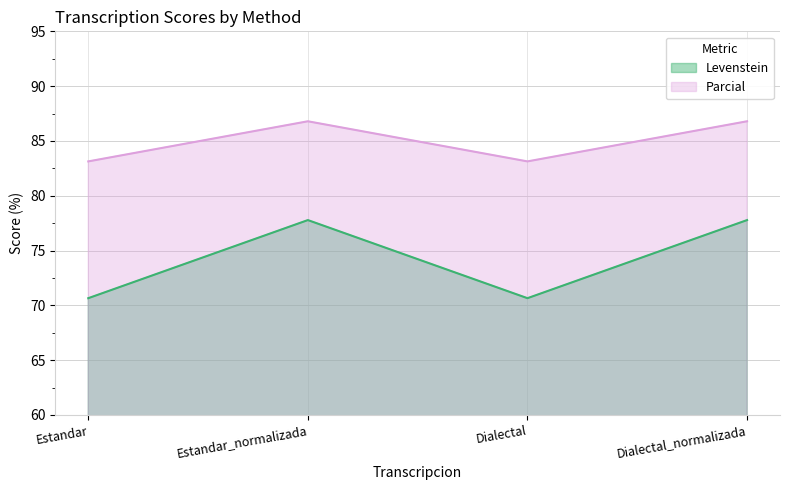

What is the difference between the maximum and second lowest values in the Levenstein series?

7.1